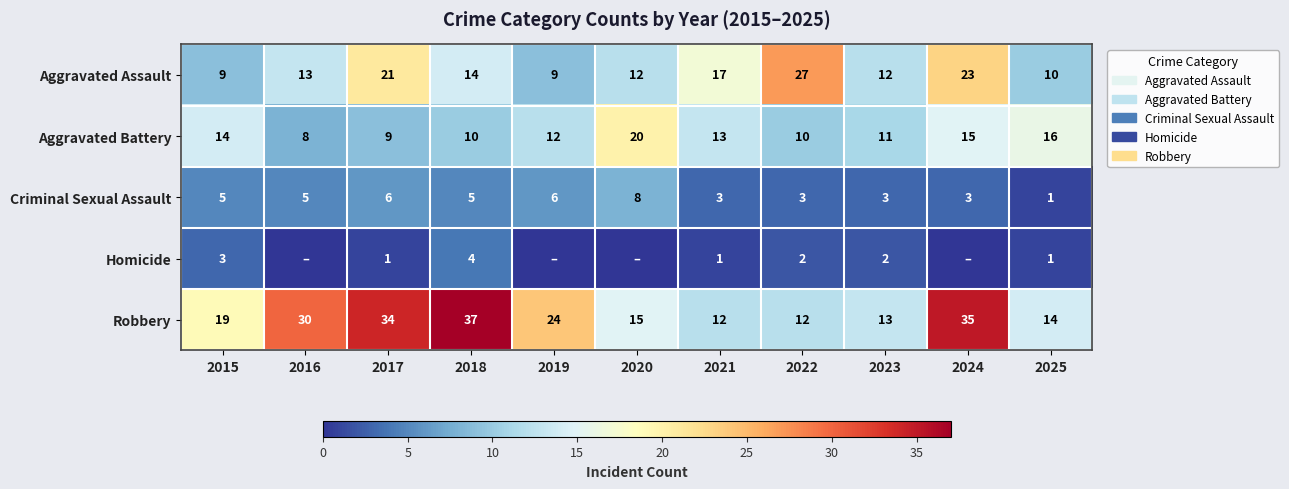

At which category is the sum across all series the highest?

2024